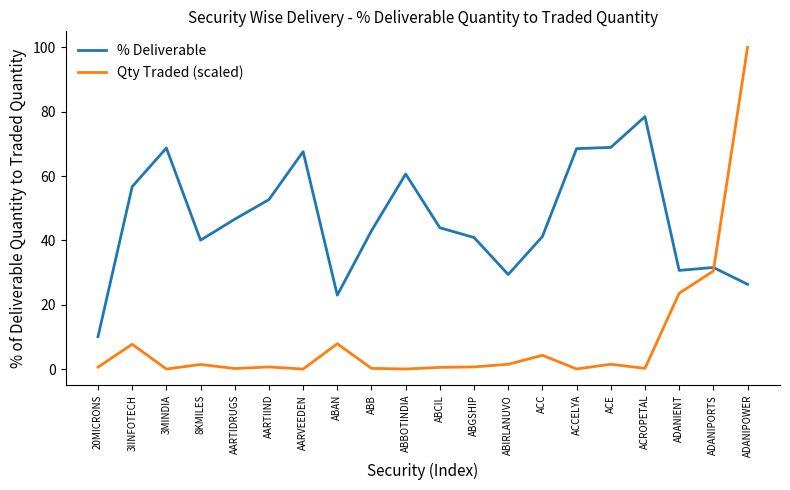

At ABGSHIP, list the series in order from largest to smallest.

% Deliverable, Qty Traded (scaled)